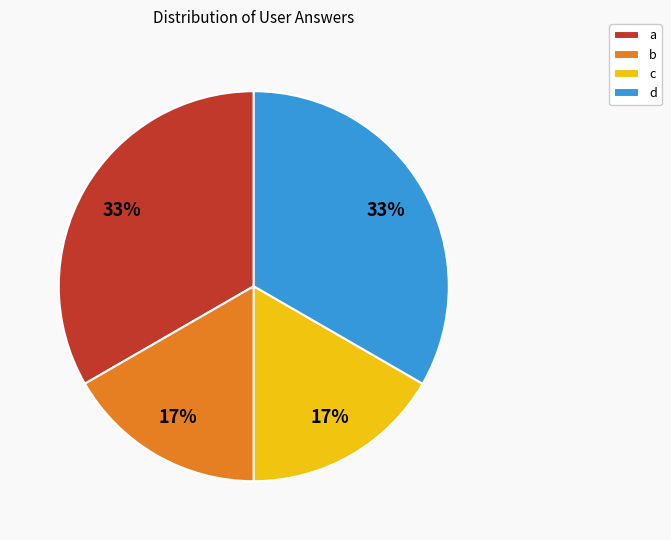

Between c and d, which is larger?

d